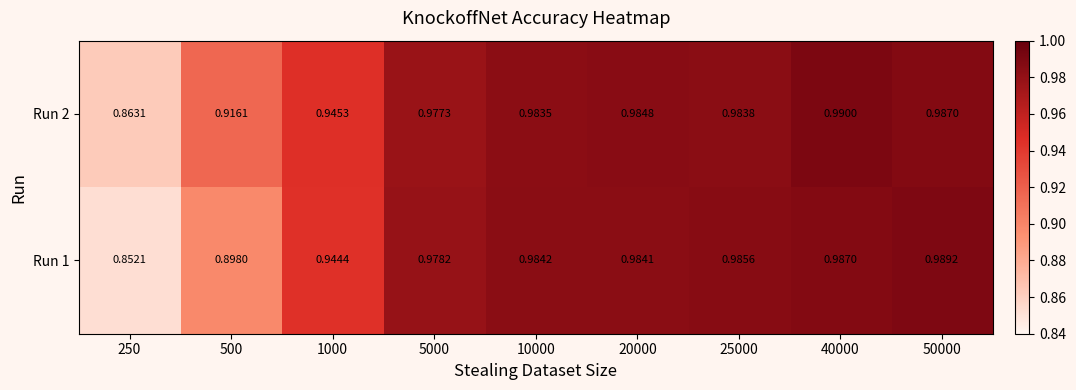

Is the value of Run 1 at 10000 greater than the value of Run 2 at 40000?

No